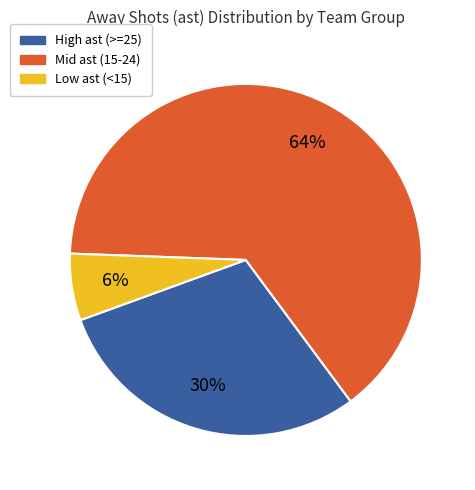

To the nearest percent, what is the difference between the largest and smallest slice percentages?

58%